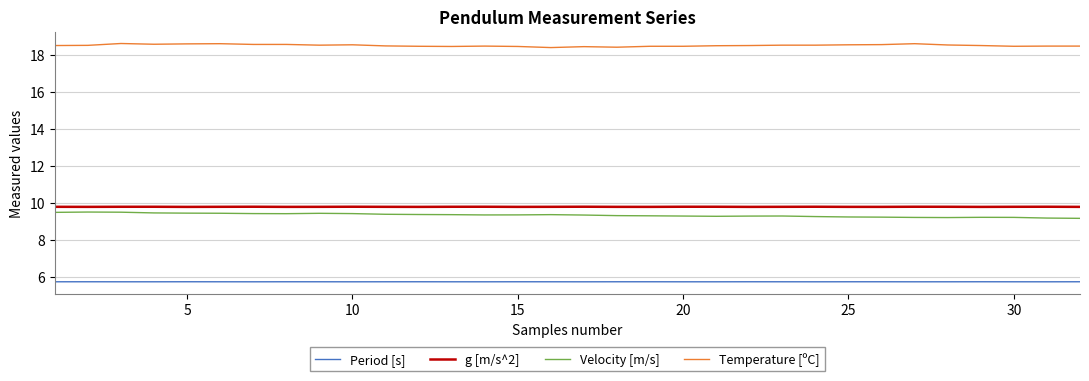

What is the greatest value displayed?

18.6